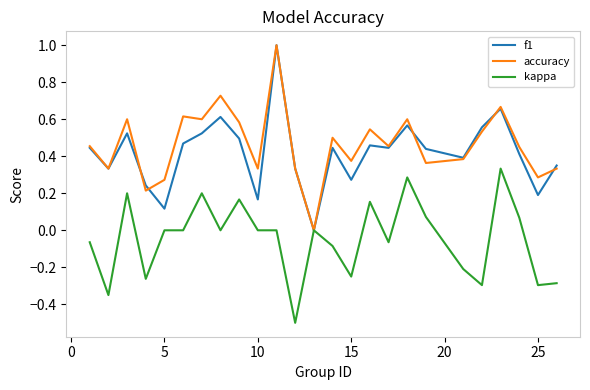

What is the smallest value displayed?

-0.5